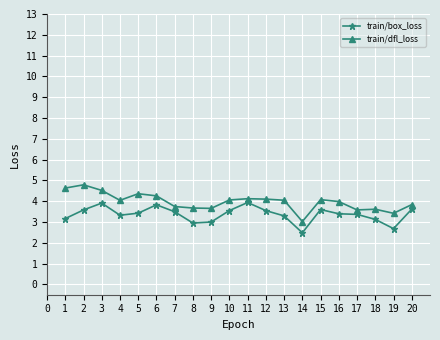

What is the average value of the train/box_loss series?

3.4